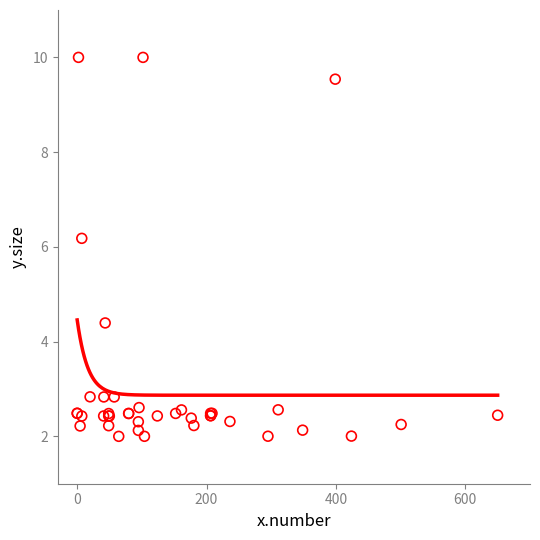

What Y value in the scatter plot is closest to 6?

6.2